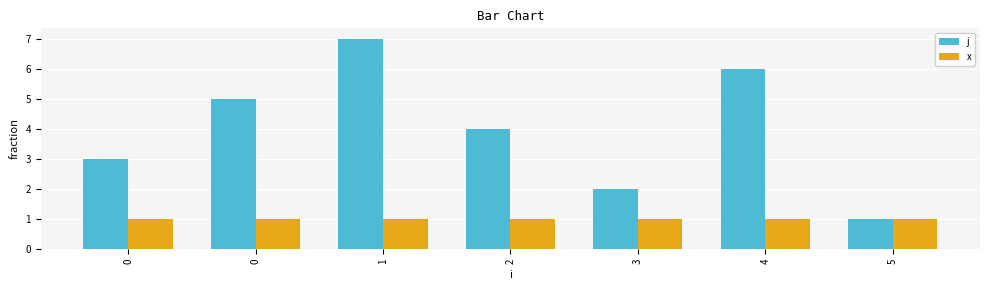

What is the sum of all j values?

28